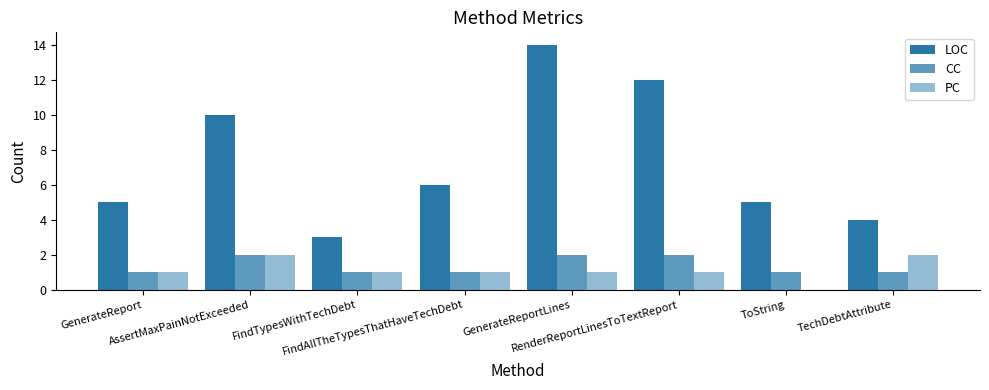

Reading left to right, what are all the values shown in this chart?

LOC: 5	10	3	6	14	12	5	4
CC: 1	2	1	1	2	2	1	1
PC: 1	2	1	1	1	1	0	2